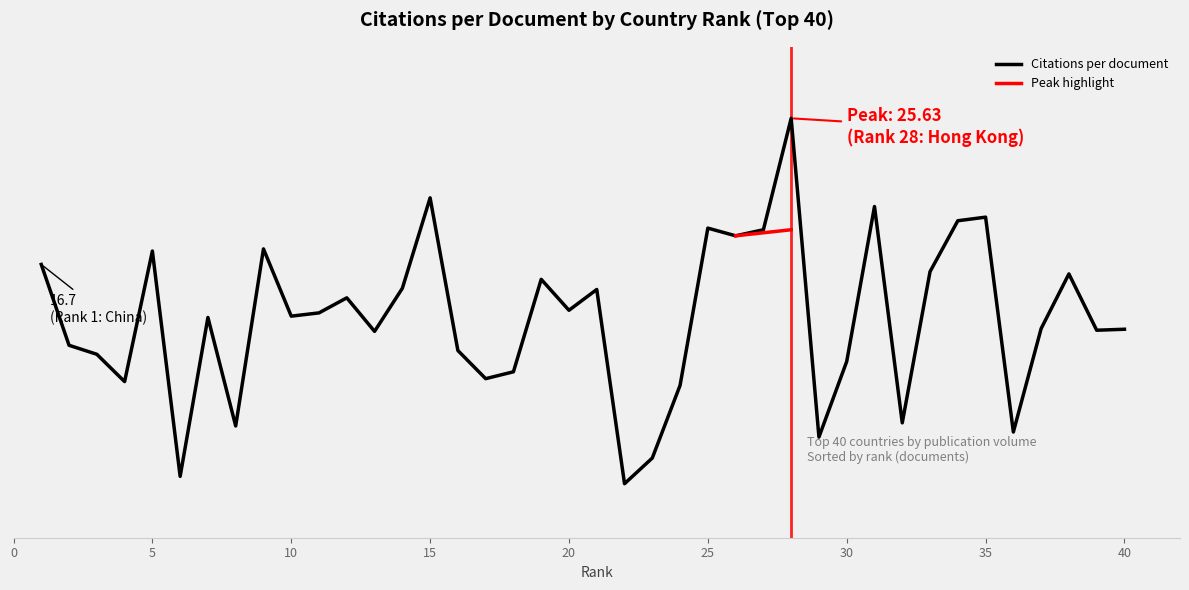

The value at 7 is 4.1. True or false?

False